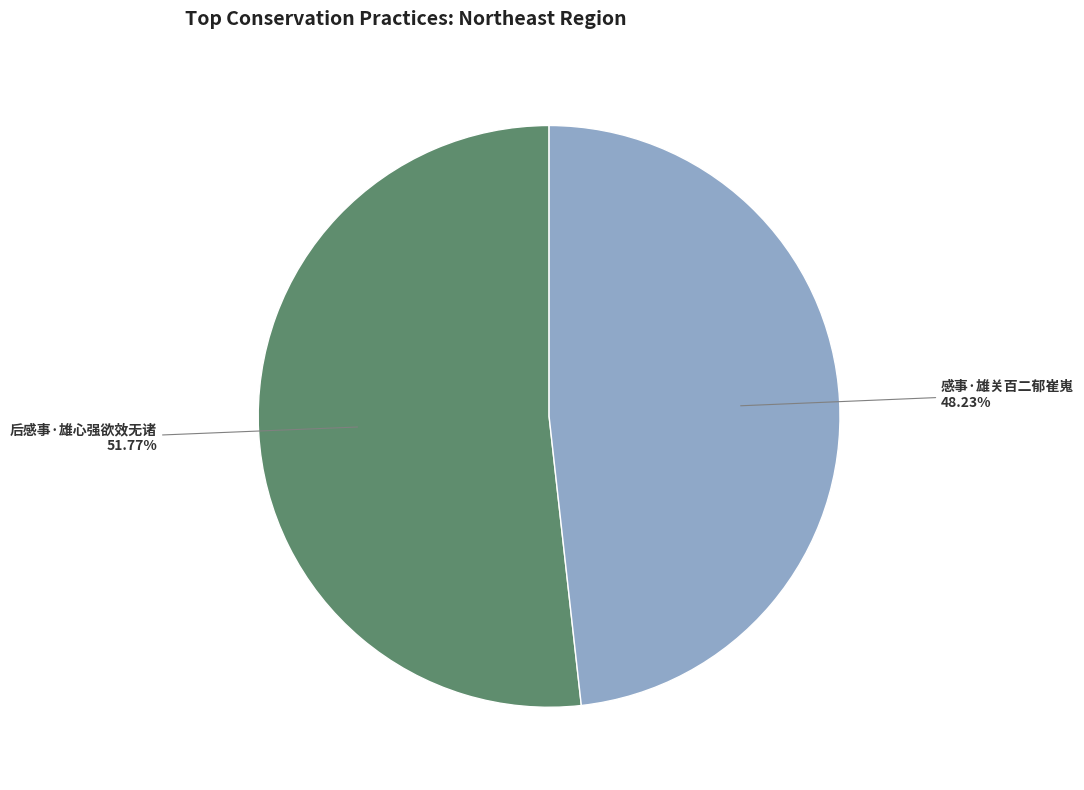

Is there any slice that represents more than half of the pie?

Yes